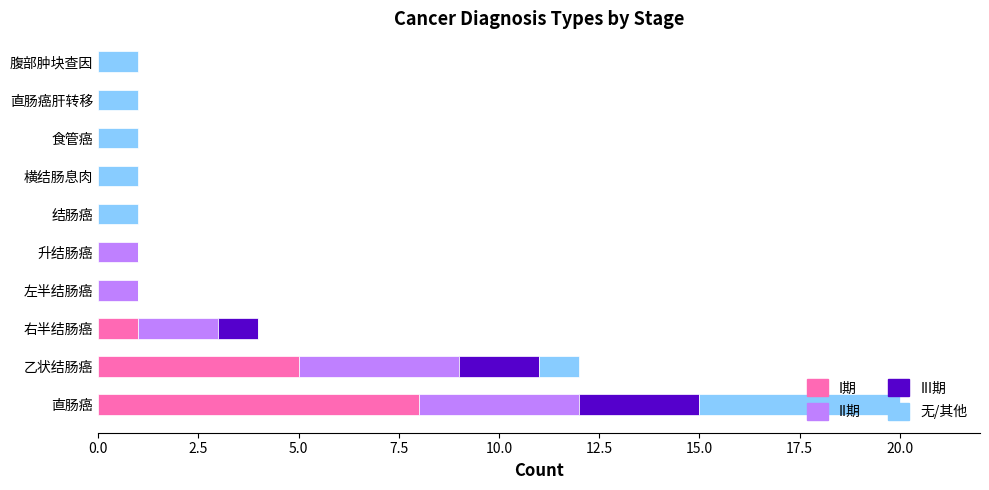

What is the highest value of the I期 series?

8